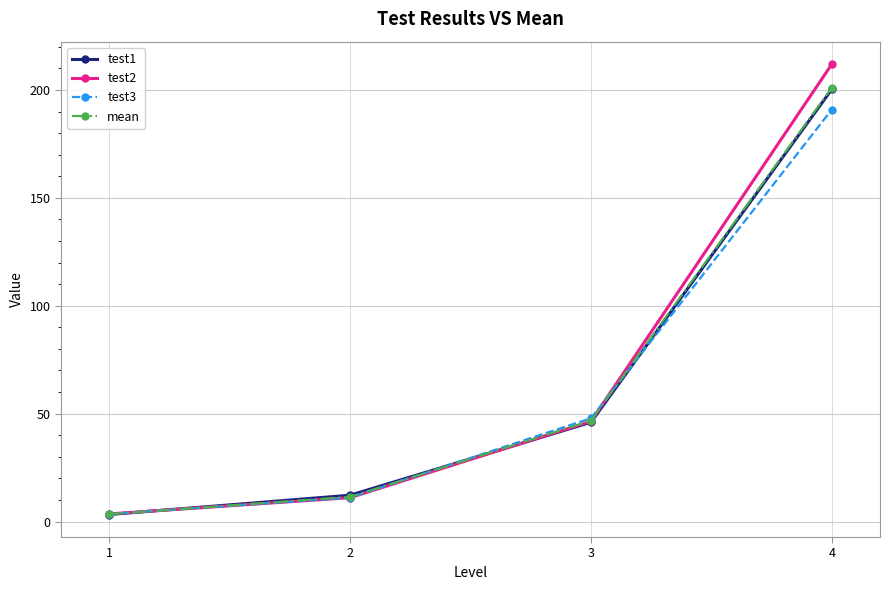

How many times do mean and test1 cross each other?

2